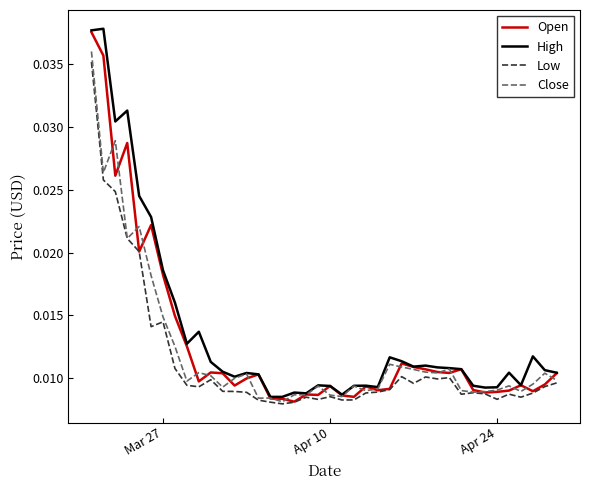

What are all the series names shown in the legend?

Open, High, Low, Close